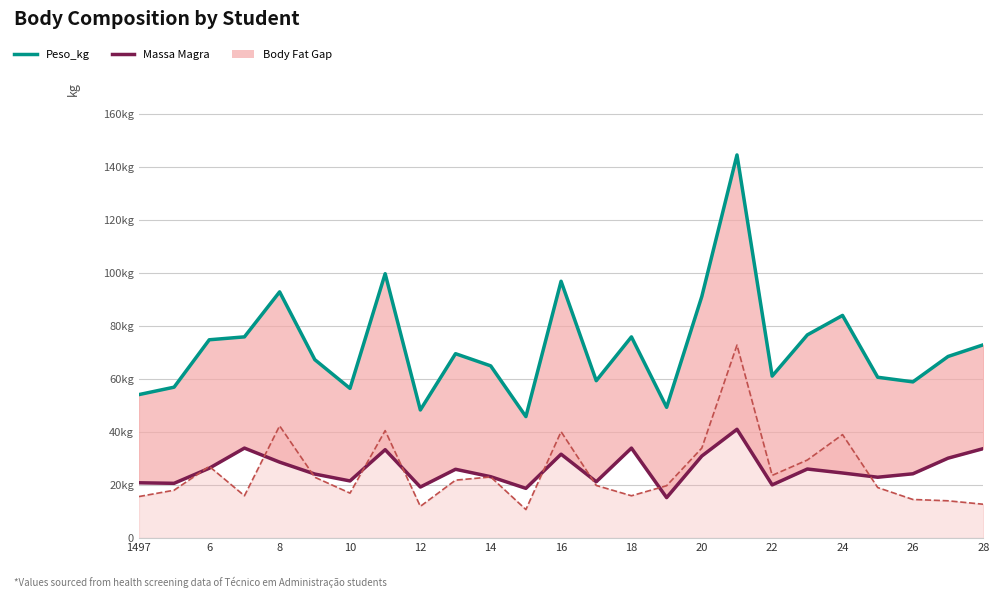

True or false: Bioimpedância_Massa_Magra_kg and Peso_kg intersect in this chart.

False